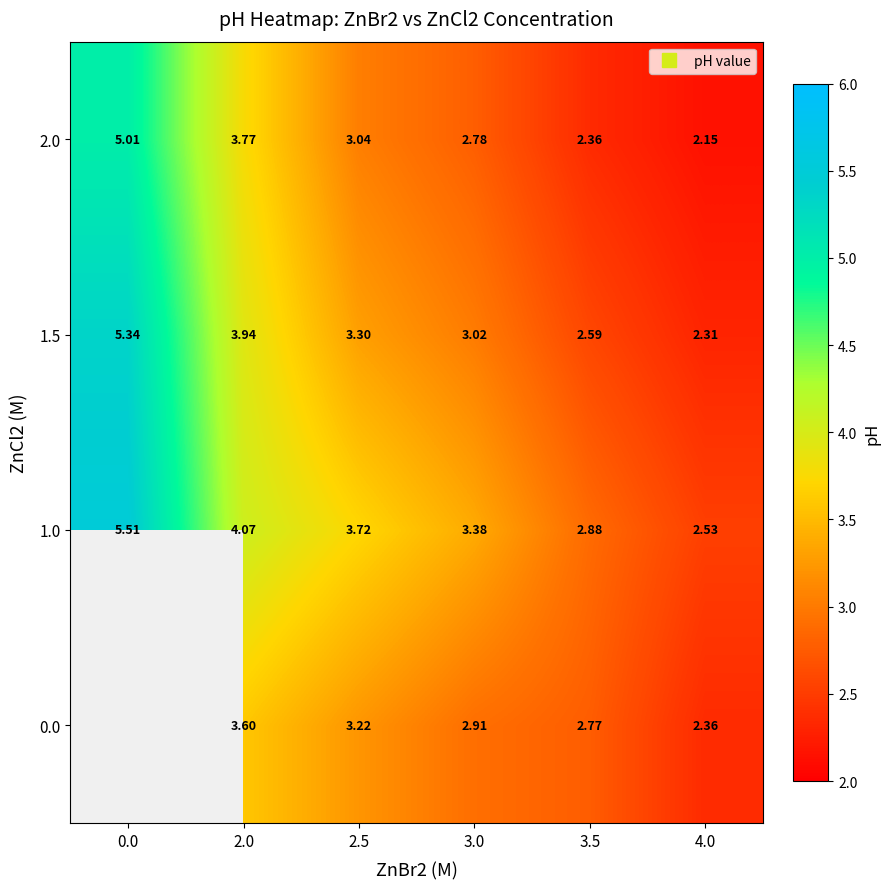

Between 3.0 and 2.5, which is larger?

2.5